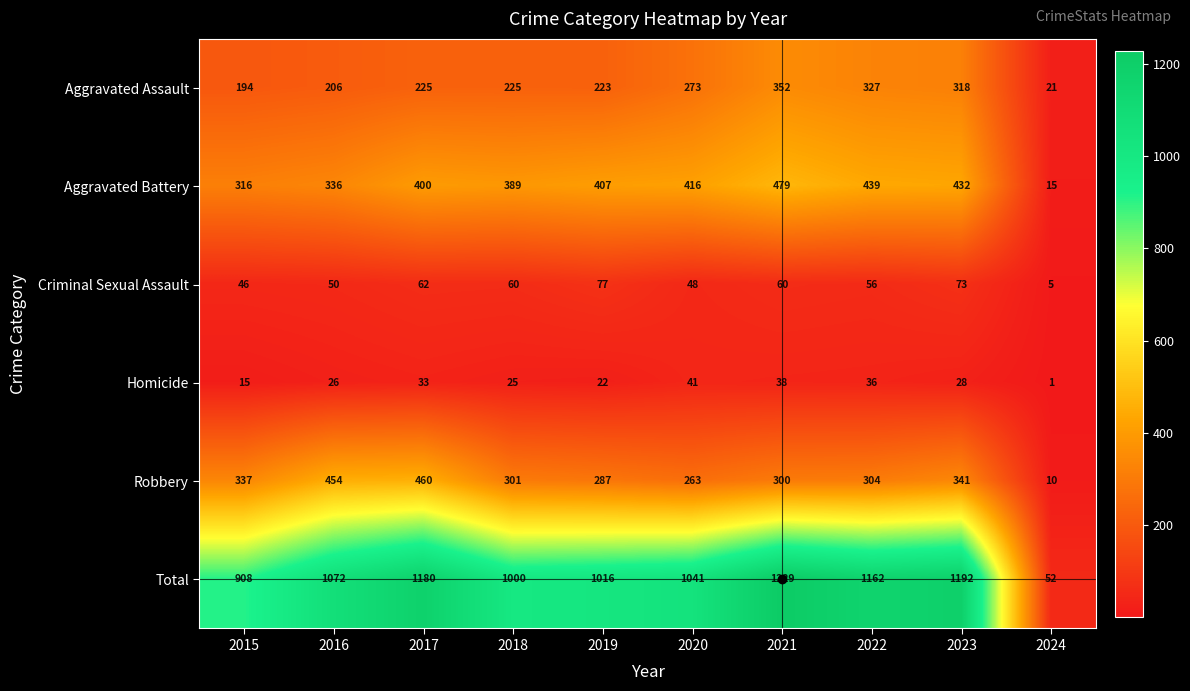

How many data points does each series have?

10